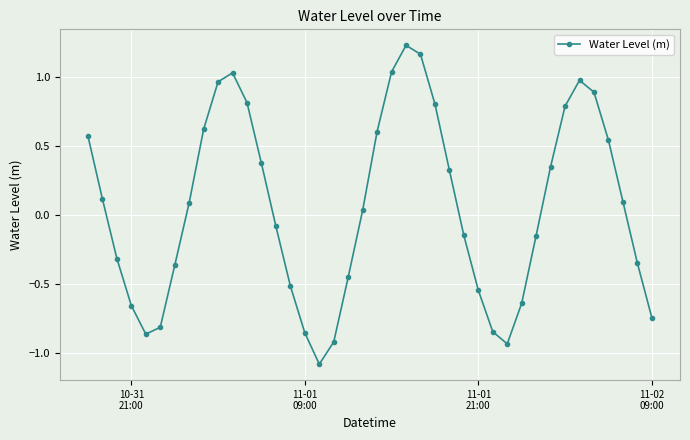

How many points are higher than both their immediate neighbors (excluding endpoints)?

3